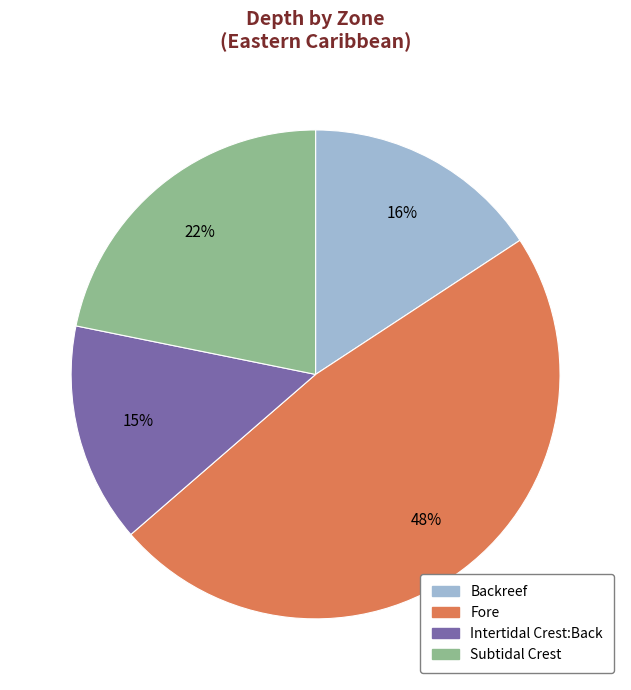

Does Fore account for over 50% of the chart?

No